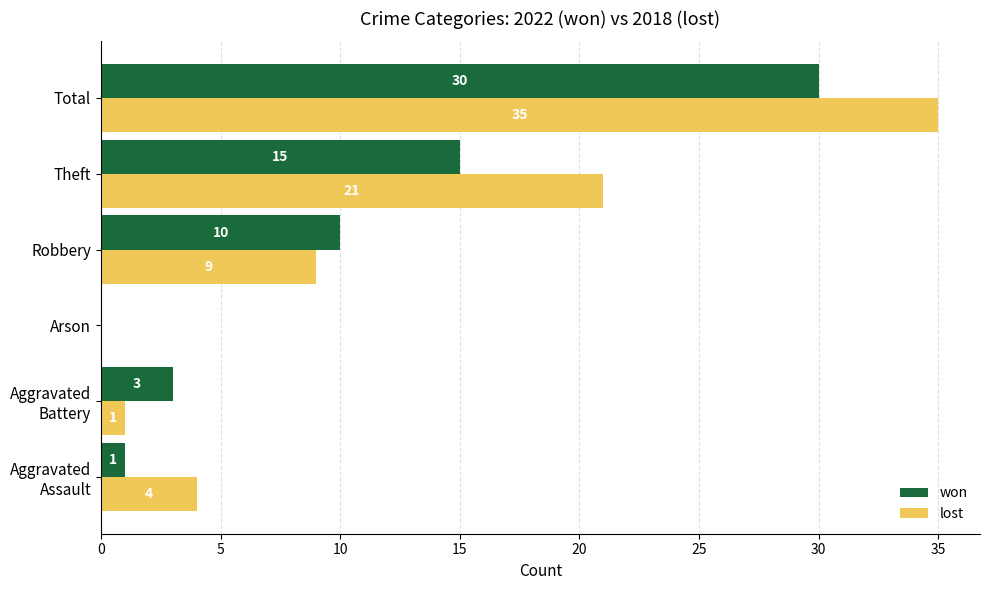

At which label is lost closest to 17?

Theft